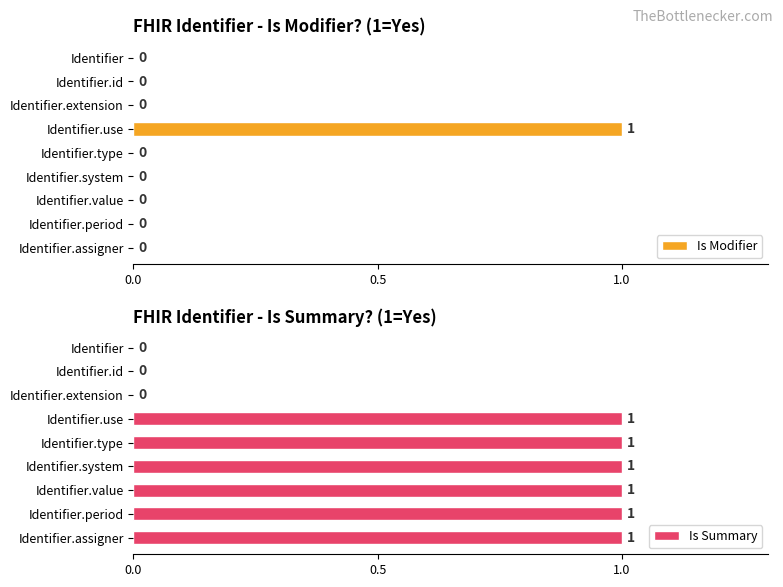

True or false: Is Modifier has a value of 0 at Identifier.assigner.

True